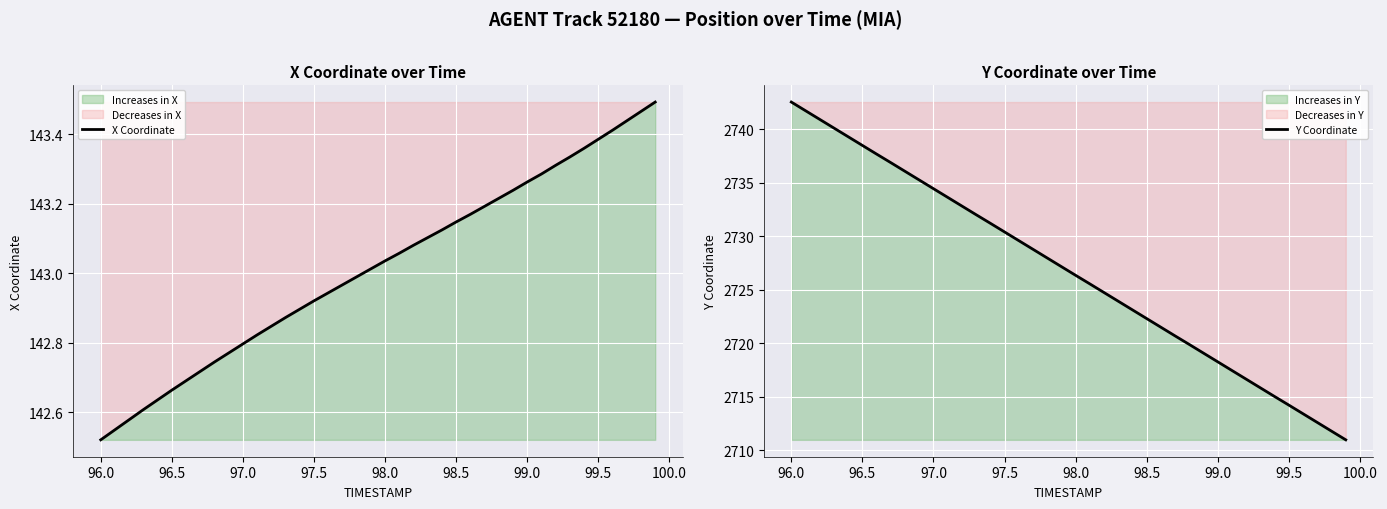

How many lines are shown in the chart?

2